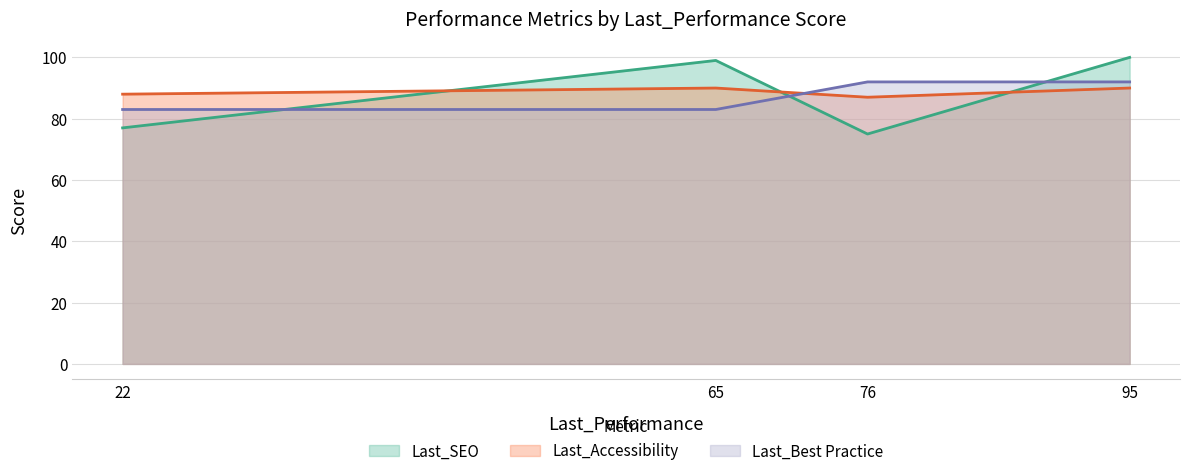

At 22, list the series in order from smallest to largest.

Last_SEO, Last_Best Practice, Last_Accessibility